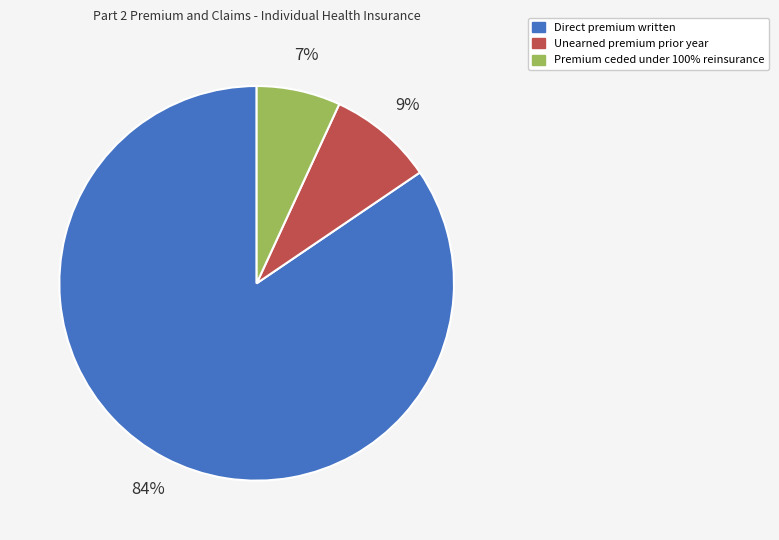

To the nearest percent, what is the average slice percentage?

33%